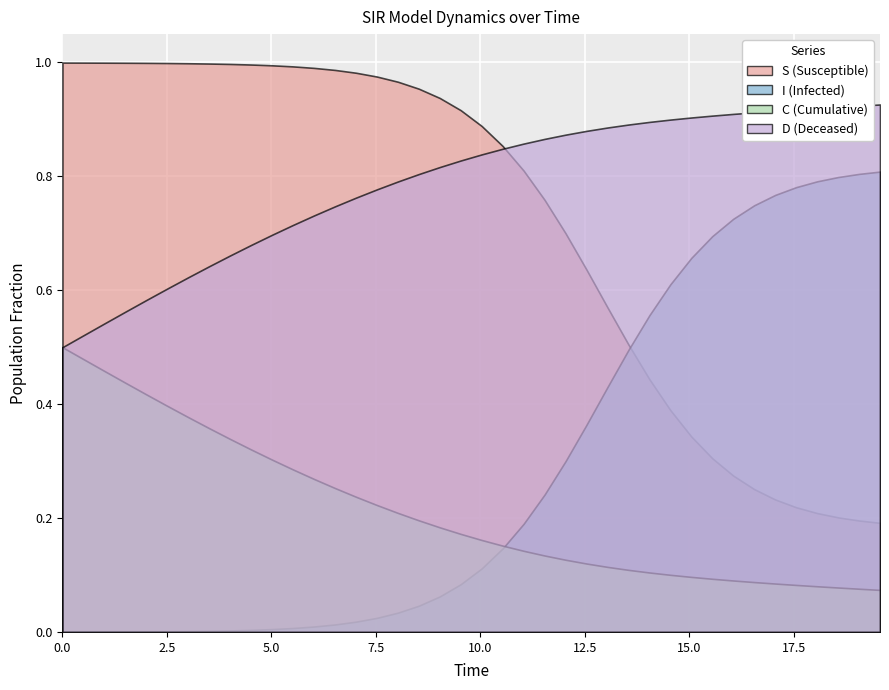

What are all the series names shown in the legend?

S, I, C, D